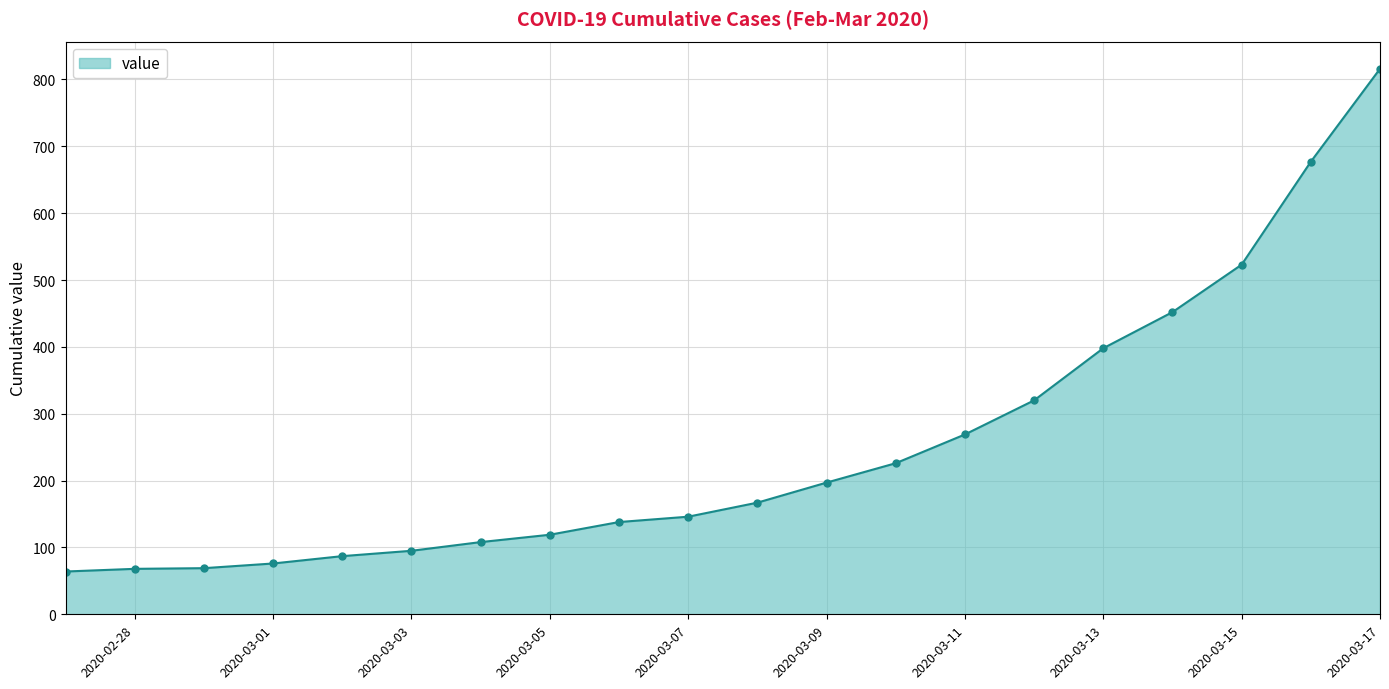

What is the difference between the maximum and minimum values?

752